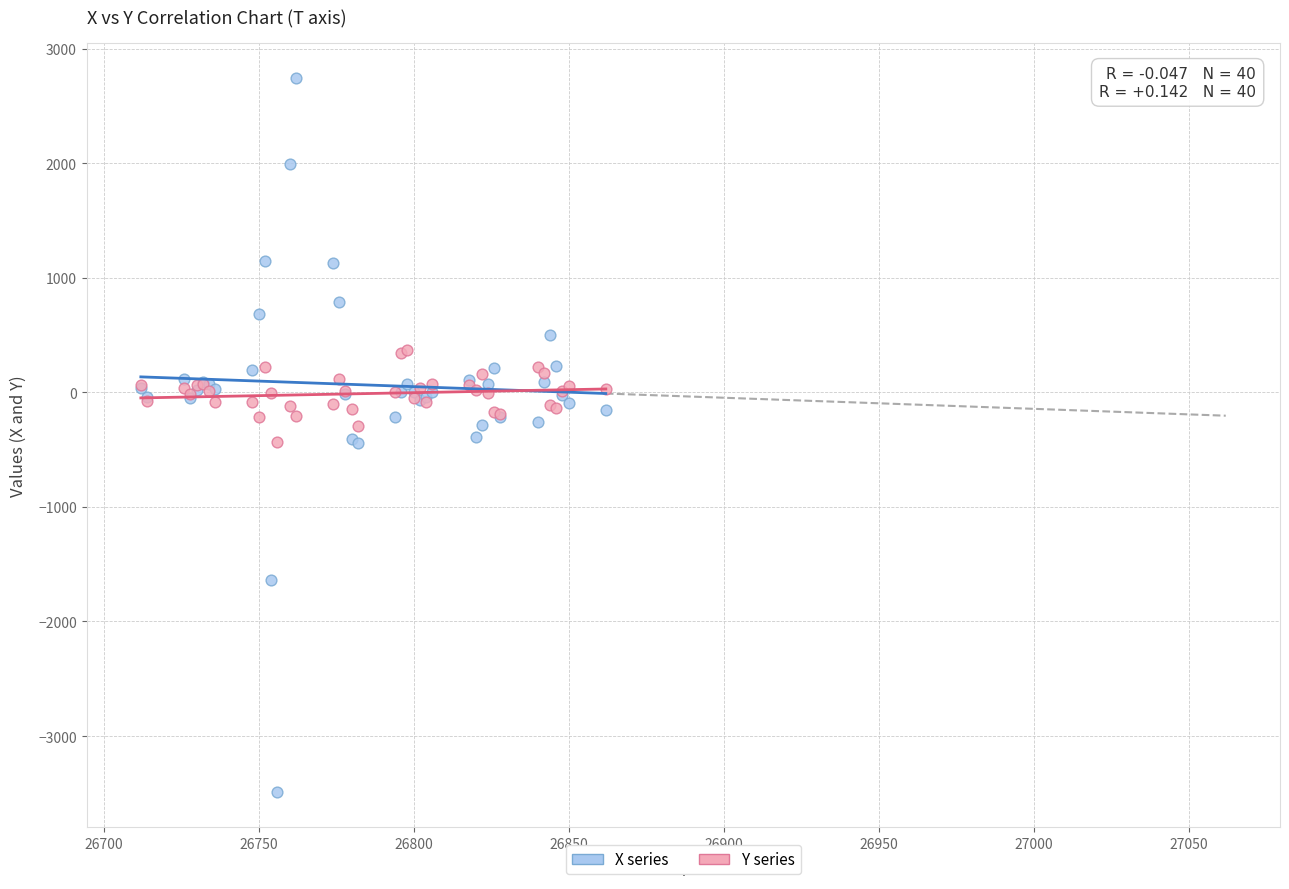

Which series has the widest spread of Y values?

X series